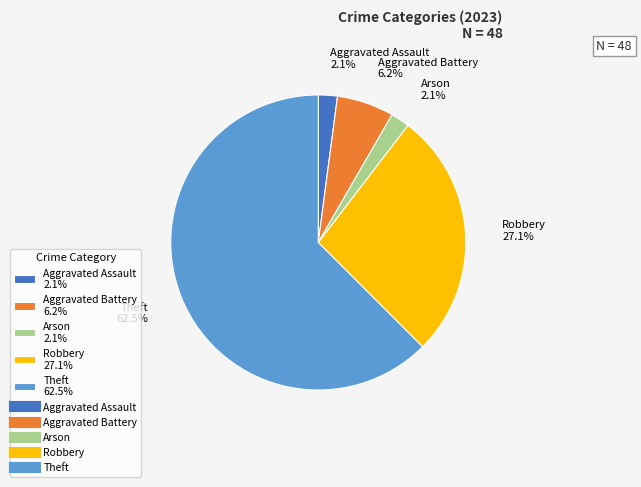

Which category has the biggest portion of the pie?

Theft 62.5%